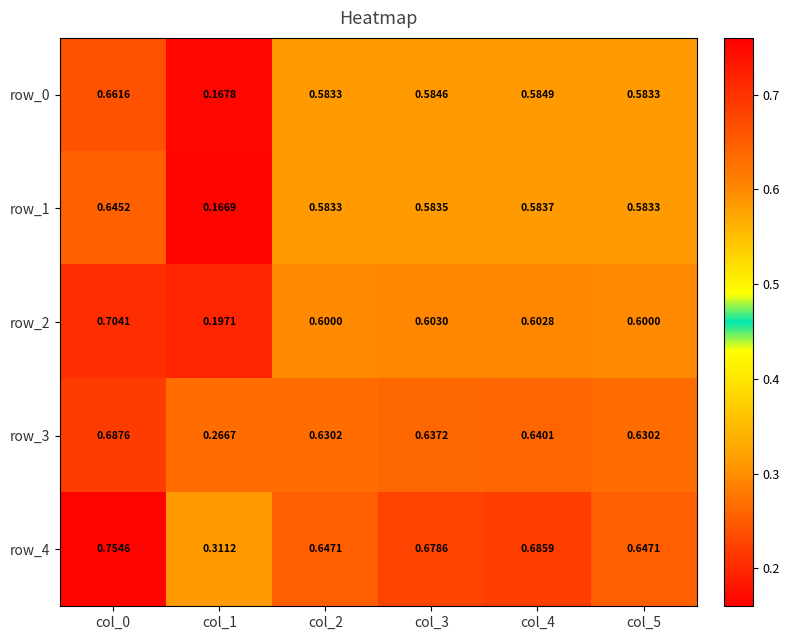

Which series has the largest total across all categories?

row_4